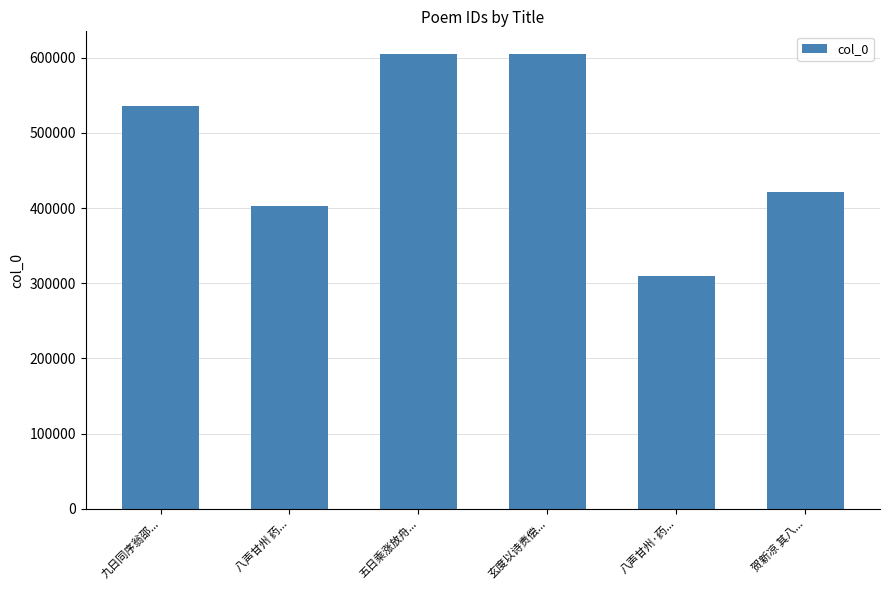

What is the difference between the maximum and minimum values?

295226